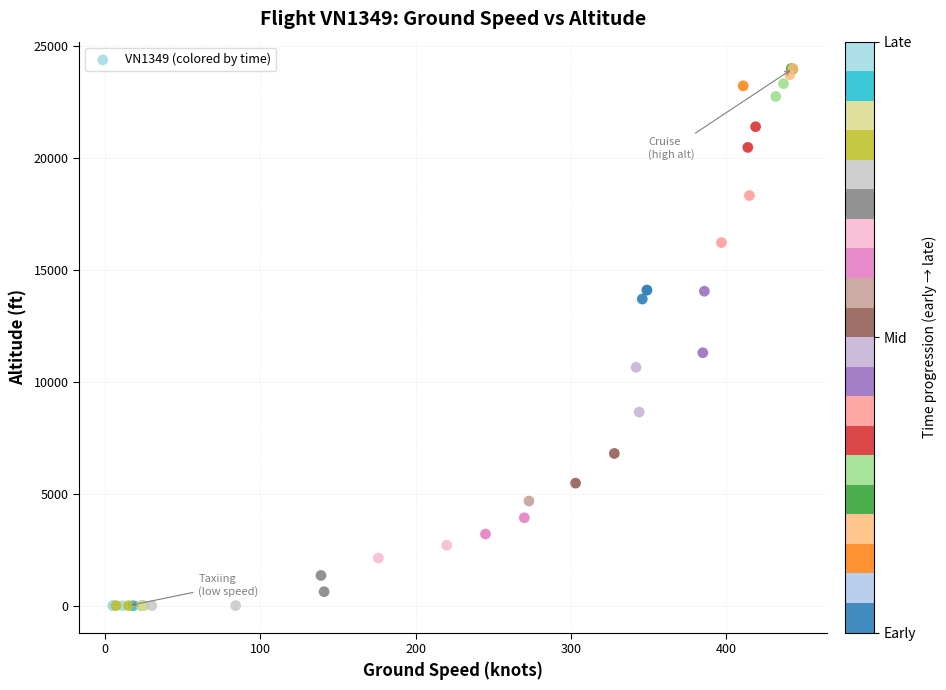

What Y value in the scatter plot is closest to 12000?

11300